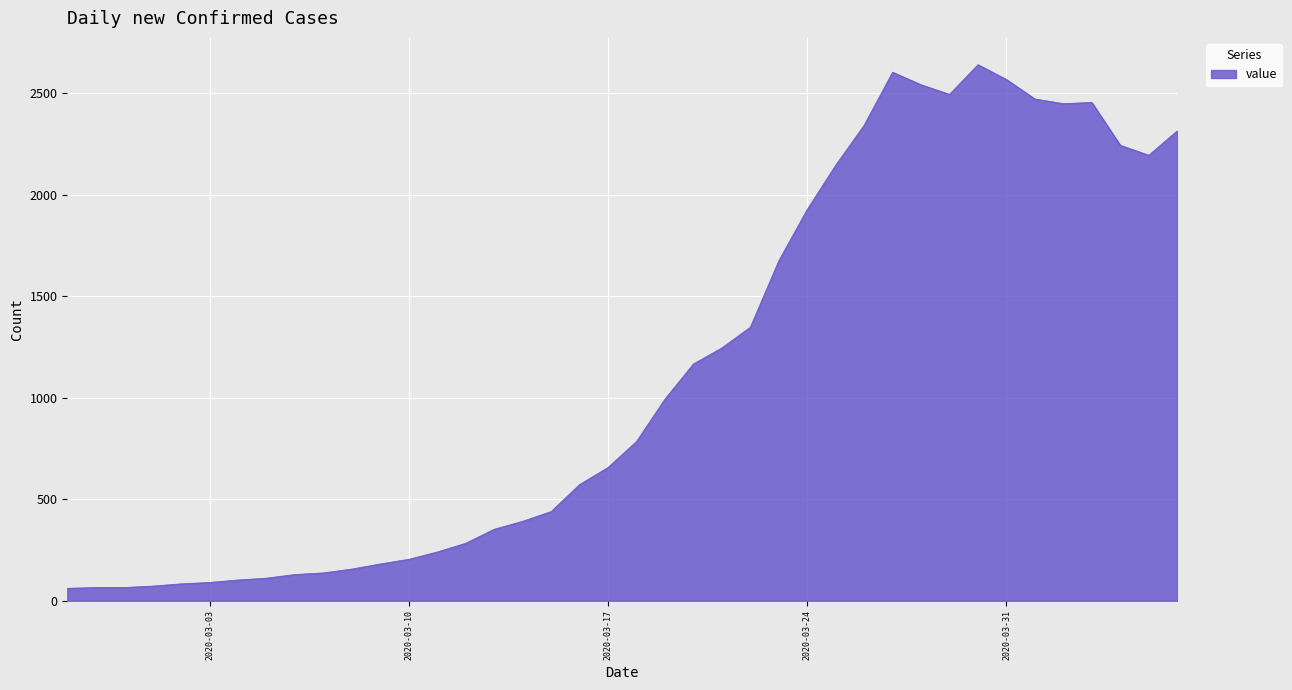

What is the difference between the maximum and minimum values?

2579